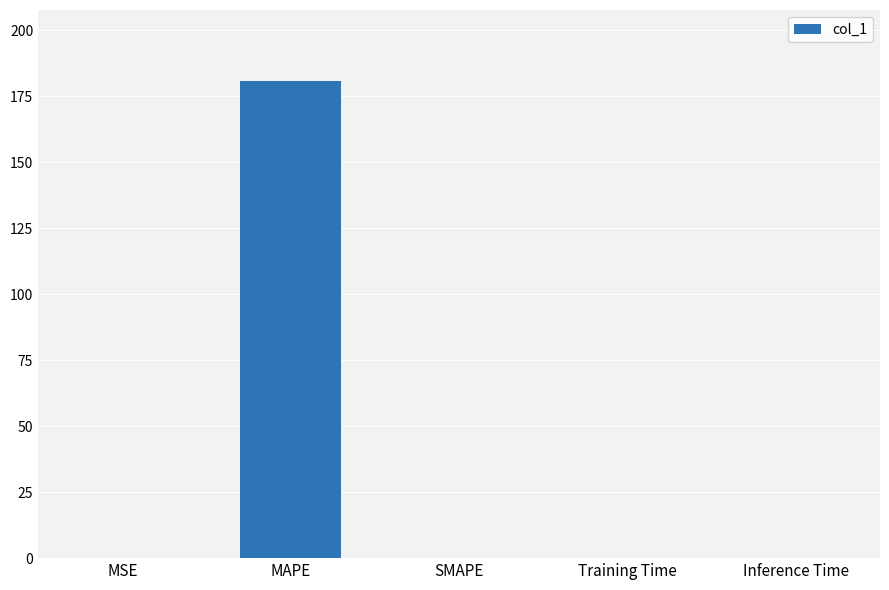

How many data points does each series have?

5